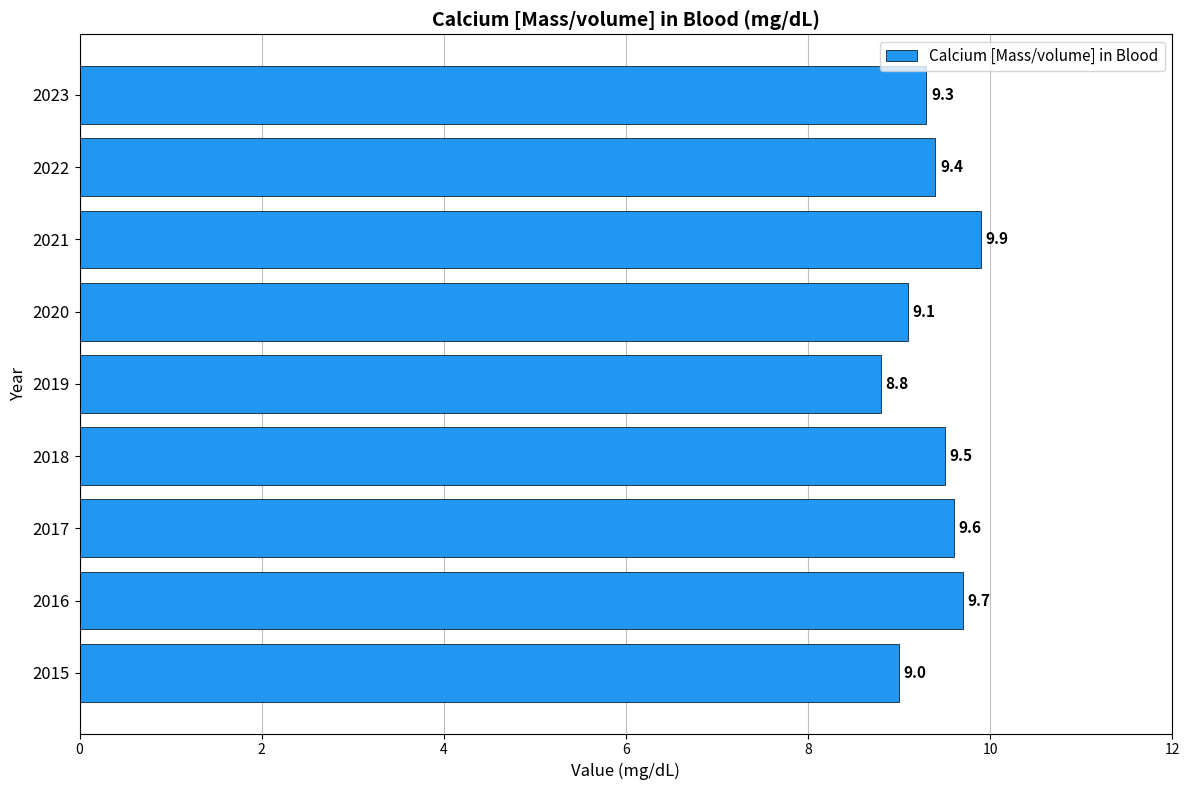

Is it true that the value at 2017 is 15.1?

False